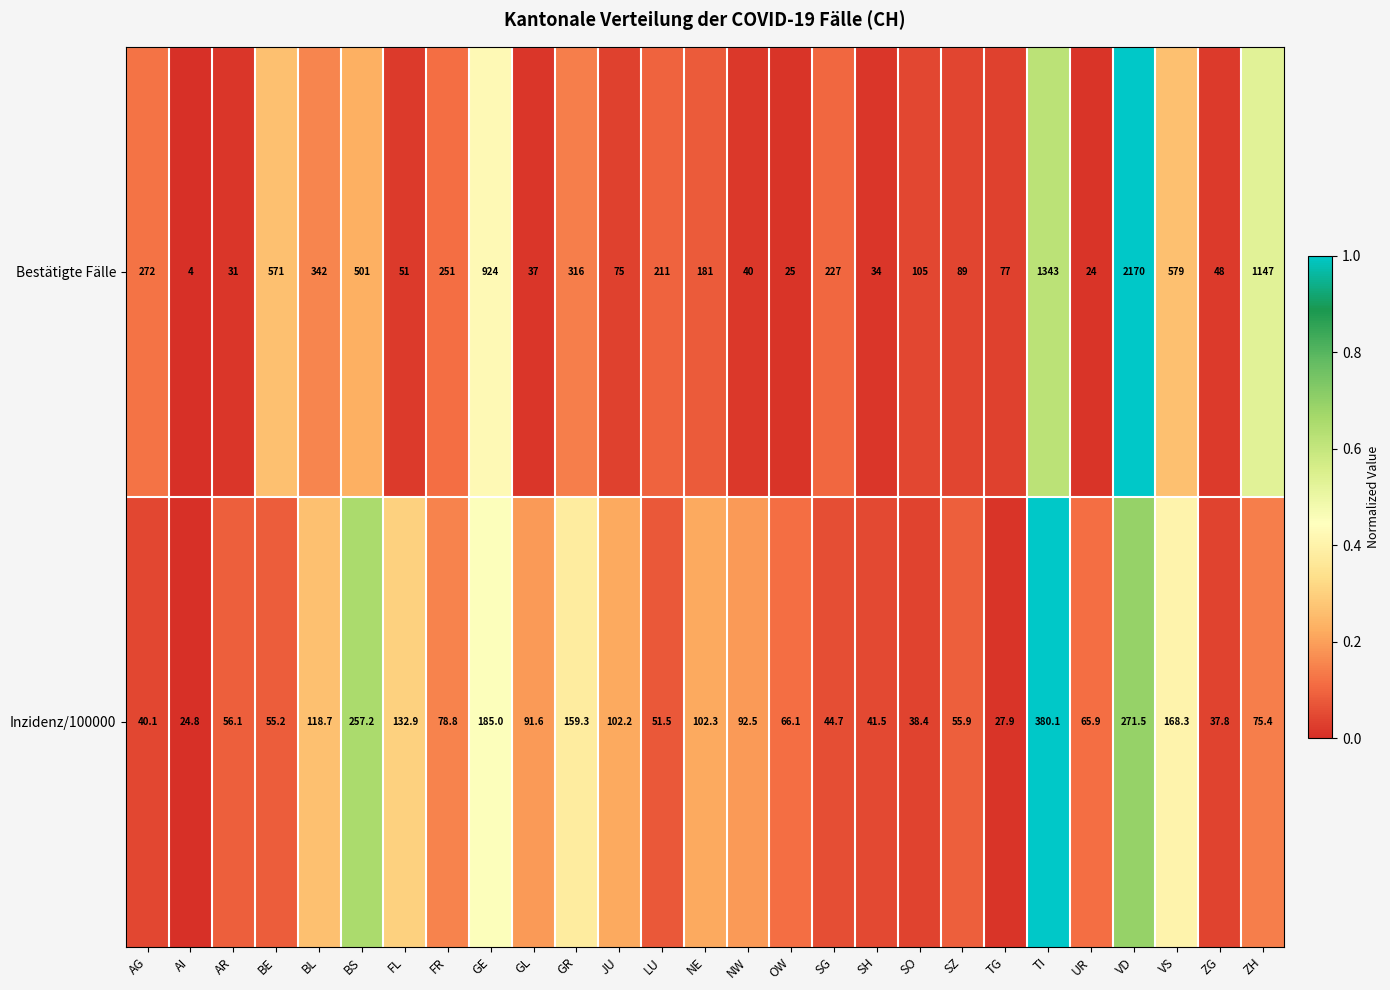

Between OW and ZG, which series saw the biggest shift?

Inzidenz/100000